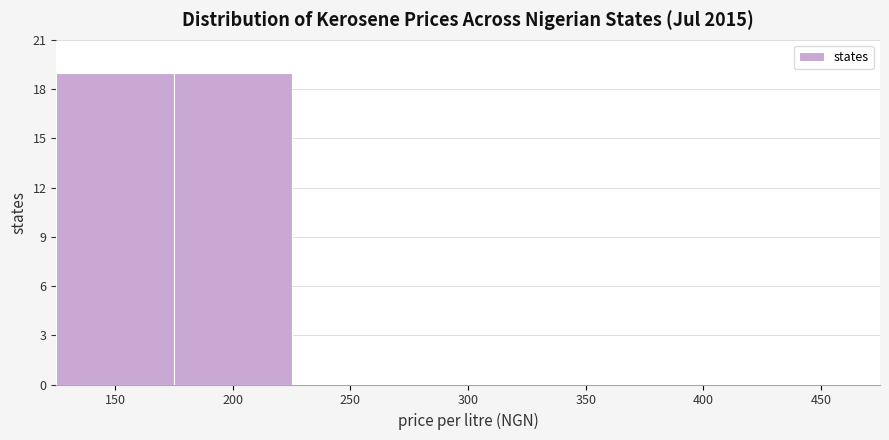

Reading left to right, transcribe all the data shown in this chart.

150=19	200=19	250=0	300=0	350=0	400=0	450=0